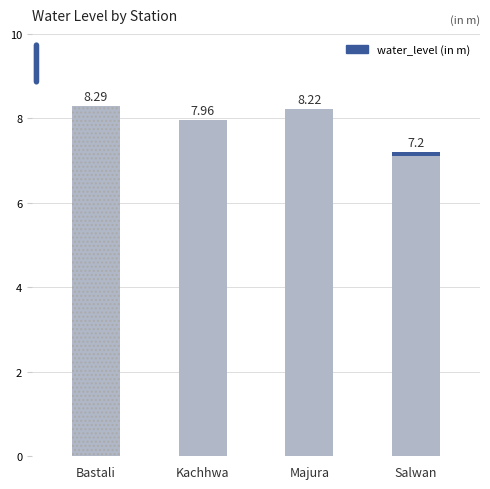

The value at Salwan is 7.2. True or false?

True